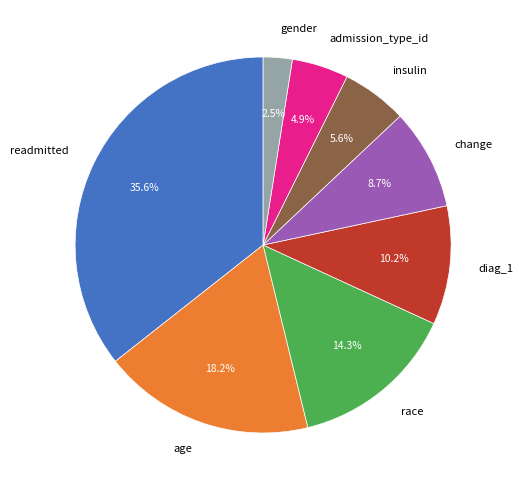

Between age and readmitted, which is larger?

readmitted